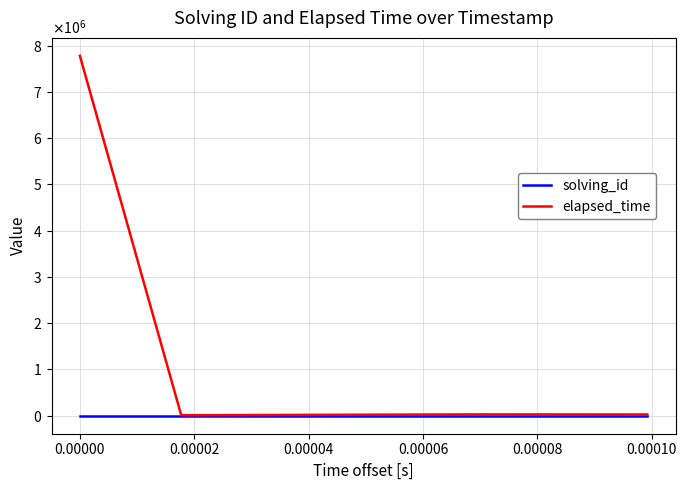

True or false: solving_id and elapsed_time intersect in this chart.

False